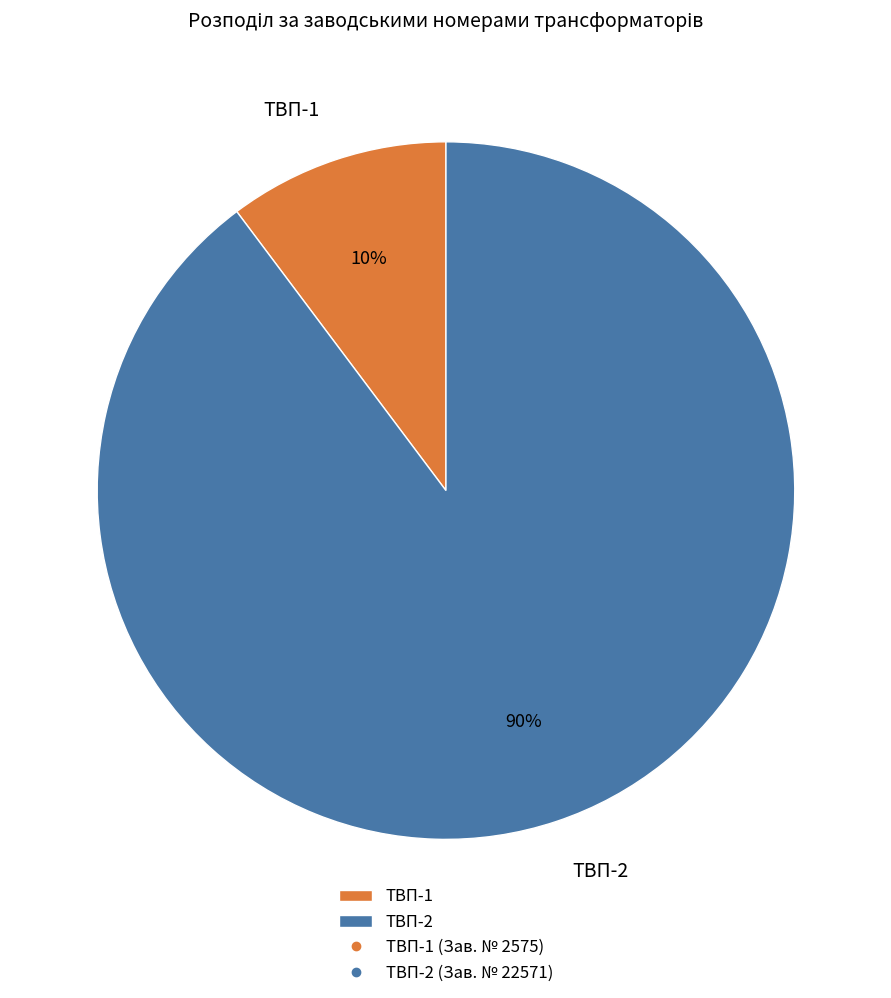

Do ТВП-1 and ТВП-2 together represent more than half of the pie?

Yes